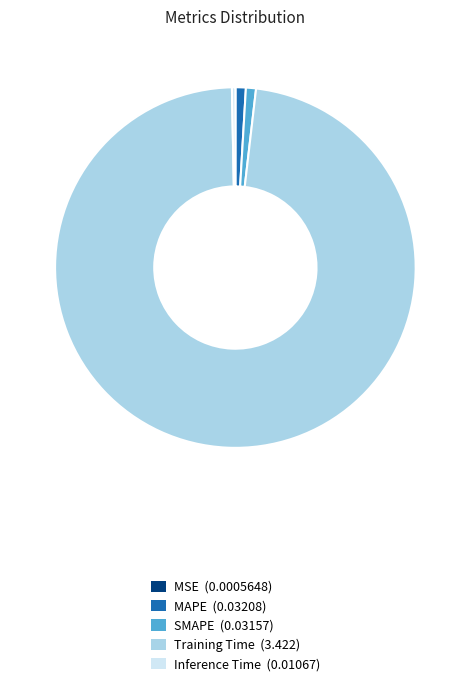

Combined, do SMAPE (0.03157) and Training Time (3.422) account for over 50%?

Yes